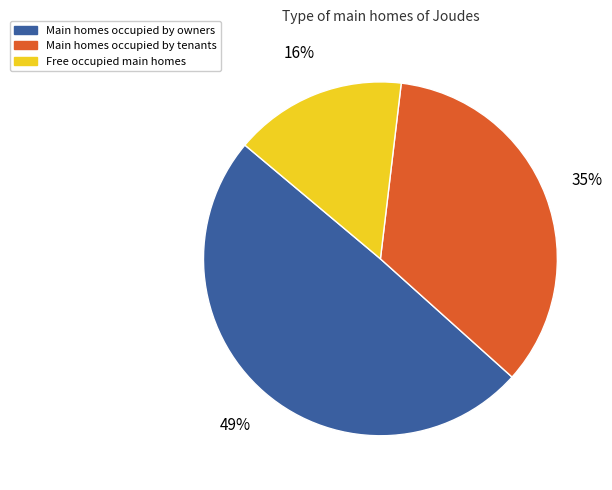

To the nearest percent, what is the average slice percentage?

33%